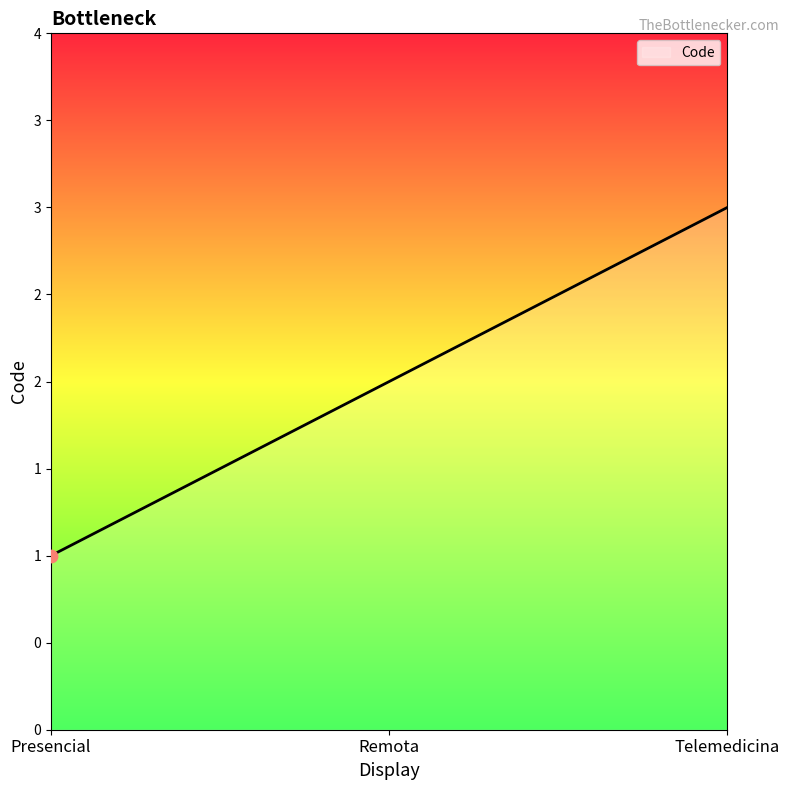

Is this an area chart (filled region under the line)?

Yes